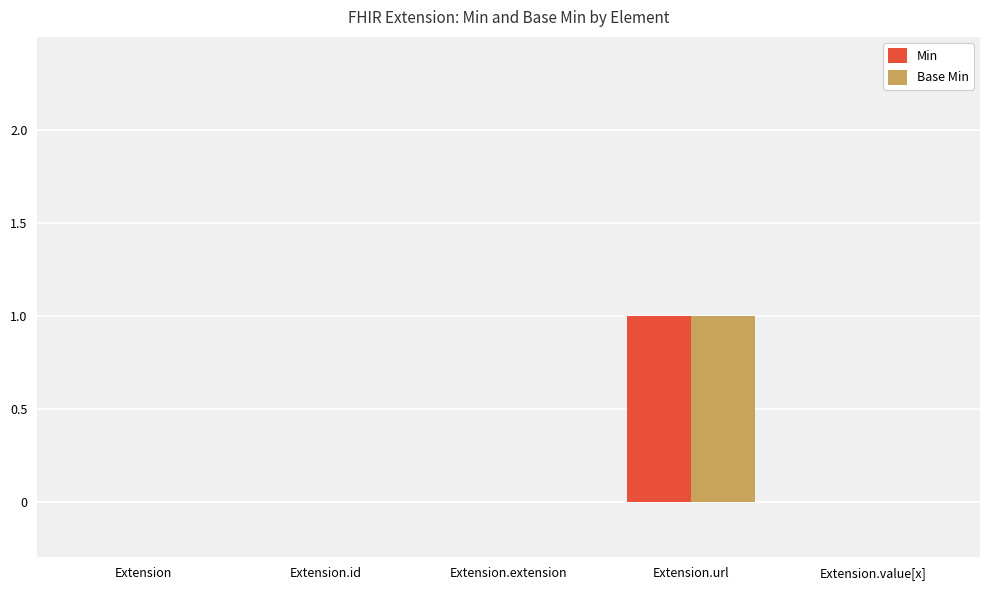

How many data points does each series have?

5